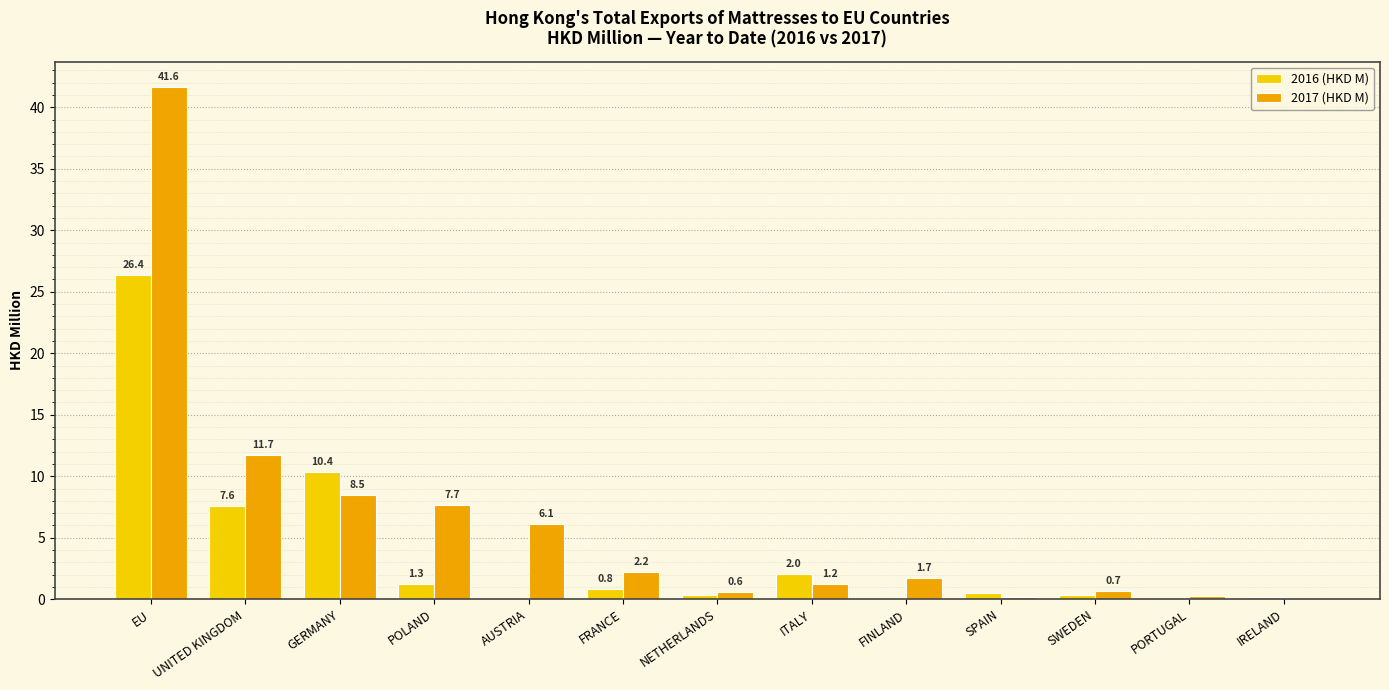

Which category has the highest value in the 2017 (HKD M) series?

EU